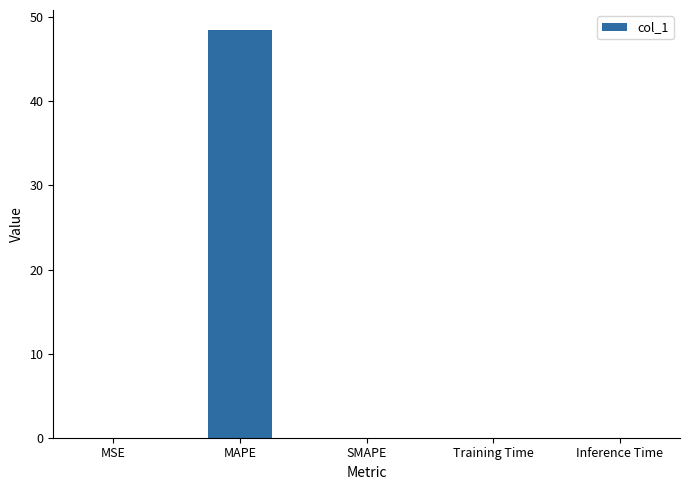

The value at SMAPE is -15.1. True or false?

False